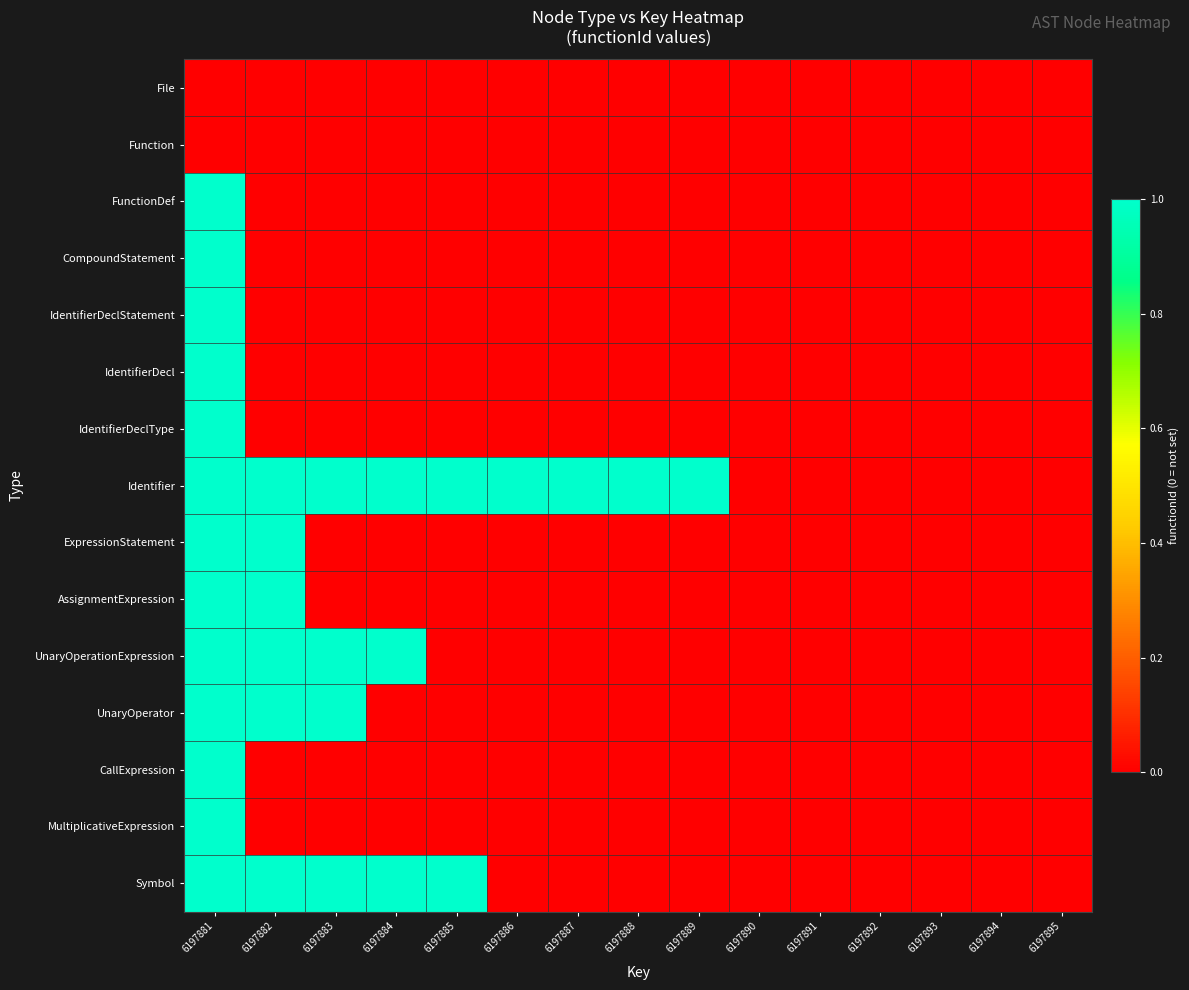

Reading left to right, extract all data points from this chart.

File: 6197881=0	6197882=0	6197883=0	6197884=0	6197885=0	6197886=0	6197887=0	6197888=0	6197889=0	6197890=0	6197891=0	6197892=0	6197893=0	6197894=0	6197895=0
Function: 6197881=0	6197882=0	6197883=0	6197884=0	6197885=0	6197886=0	6197887=0	6197888=0	6197889=0	6197890=0	6197891=0	6197892=0	6197893=0	6197894=0	6197895=0
FunctionDef: 6197881=1	6197882=0	6197883=0	6197884=0	6197885=0	6197886=0	6197887=0	6197888=0	6197889=0	6197890=0	6197891=0	6197892=0	6197893=0	6197894=0	6197895=0
CompoundStatement: 6197881=1	6197882=0	6197883=0	6197884=0	6197885=0	6197886=0	6197887=0	6197888=0	6197889=0	6197890=0	6197891=0	6197892=0	6197893=0	6197894=0	6197895=0
IdentifierDeclStatement: 6197881=1	6197882=0	6197883=0	6197884=0	6197885=0	6197886=0	6197887=0	6197888=0	6197889=0	6197890=0	6197891=0	6197892=0	6197893=0	6197894=0	6197895=0
IdentifierDecl: 6197881=1	6197882=0	6197883=0	6197884=0	6197885=0	6197886=0	6197887=0	6197888=0	6197889=0	6197890=0	6197891=0	6197892=0	6197893=0	6197894=0	6197895=0
IdentifierDeclType: 6197881=1	6197882=0	6197883=0	6197884=0	6197885=0	6197886=0	6197887=0	6197888=0	6197889=0	6197890=0	6197891=0	6197892=0	6197893=0	6197894=0	6197895=0
Identifier: 6197881=1	6197882=1	6197883=1	6197884=1	6197885=1	6197886=1	6197887=1	6197888=1	6197889=1	6197890=0	6197891=0	6197892=0	6197893=0	6197894=0	6197895=0
ExpressionStatement: 6197881=1	6197882=1	6197883=0	6197884=0	6197885=0	6197886=0	6197887=0	6197888=0	6197889=0	6197890=0	6197891=0	6197892=0	6197893=0	6197894=0	6197895=0
AssignmentExpression: 6197881=1	6197882=1	6197883=0	6197884=0	6197885=0	6197886=0	6197887=0	6197888=0	6197889=0	6197890=0	6197891=0	6197892=0	6197893=0	6197894=0	6197895=0
UnaryOperationExpression: 6197881=1	6197882=1	6197883=1	6197884=1	6197885=0	6197886=0	6197887=0	6197888=0	6197889=0	6197890=0	6197891=0	6197892=0	6197893=0	6197894=0	6197895=0
UnaryOperator: 6197881=1	6197882=1	6197883=1	6197884=0	6197885=0	6197886=0	6197887=0	6197888=0	6197889=0	6197890=0	6197891=0	6197892=0	6197893=0	6197894=0	6197895=0
CallExpression: 6197881=1	6197882=0	6197883=0	6197884=0	6197885=0	6197886=0	6197887=0	6197888=0	6197889=0	6197890=0	6197891=0	6197892=0	6197893=0	6197894=0	6197895=0
MultiplicativeExpression: 6197881=1	6197882=0	6197883=0	6197884=0	6197885=0	6197886=0	6197887=0	6197888=0	6197889=0	6197890=0	6197891=0	6197892=0	6197893=0	6197894=0	6197895=0
Symbol: 6197881=1	6197882=1	6197883=1	6197884=1	6197885=1	6197886=0	6197887=0	6197888=0	6197889=0	6197890=0	6197891=0	6197892=0	6197893=0	6197894=0	6197895=0